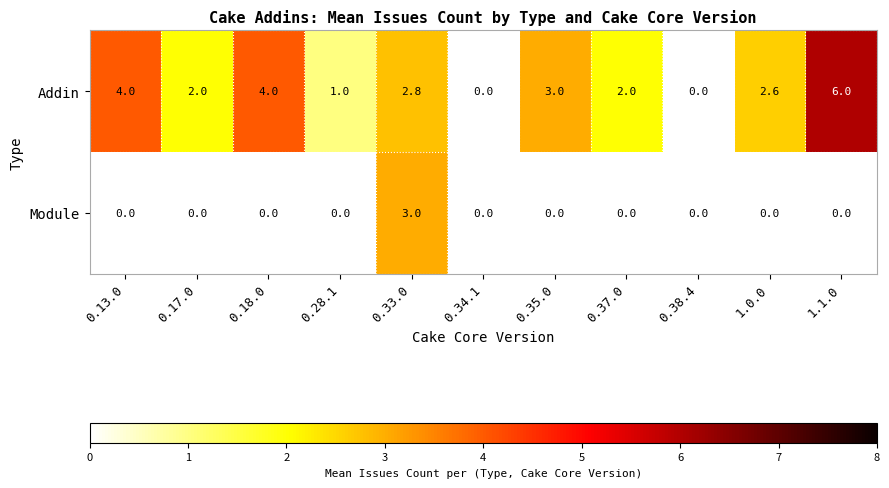

At which label is Addin closest to 3?

0.35.0